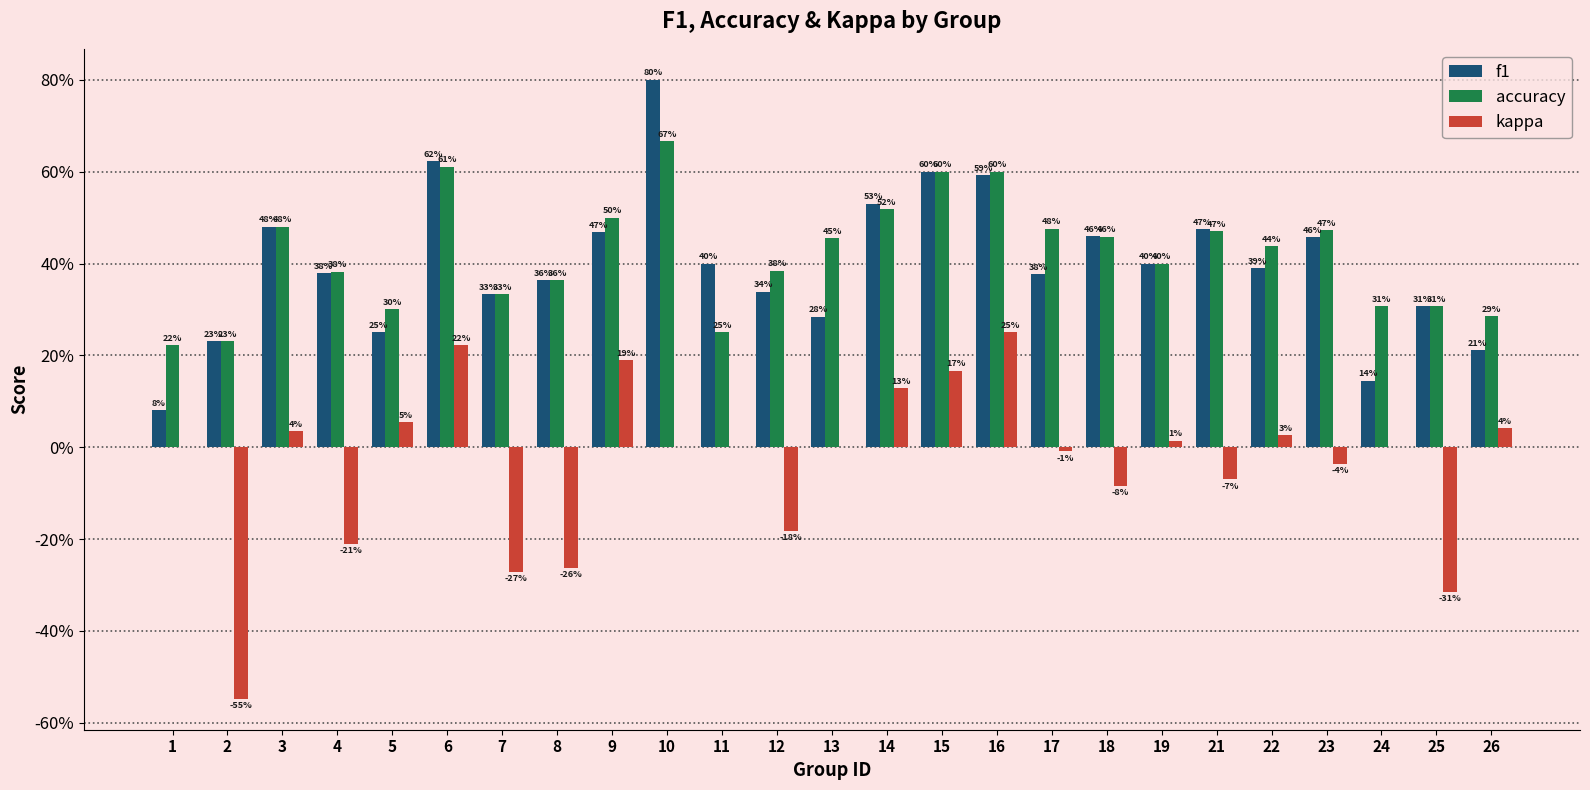

What is the maximum value for f1?

0.8